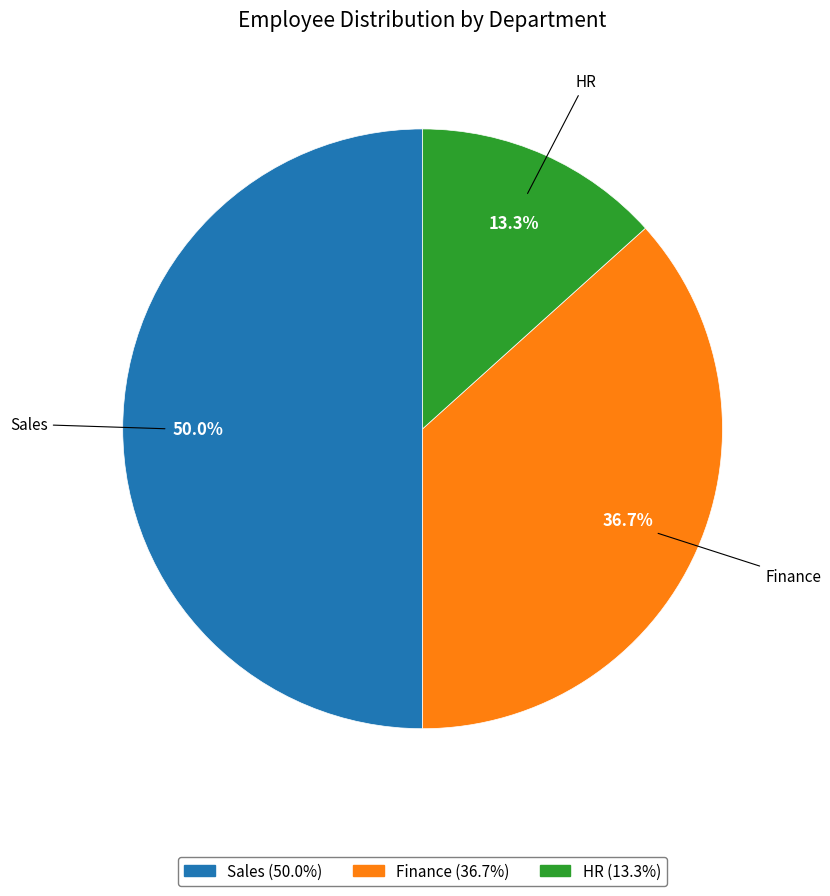

To the nearest percent, what is the difference between the largest and smallest slice percentages?

37%